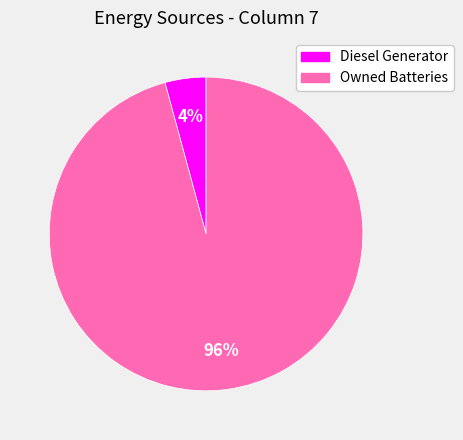

To the nearest percent, what is the average slice percentage?

50%